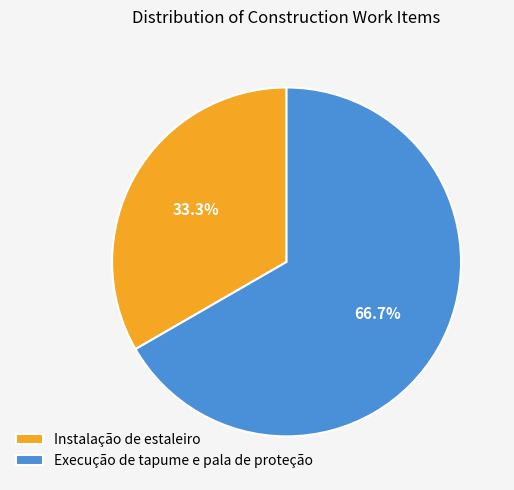

Is there a majority slice in this chart?

Yes